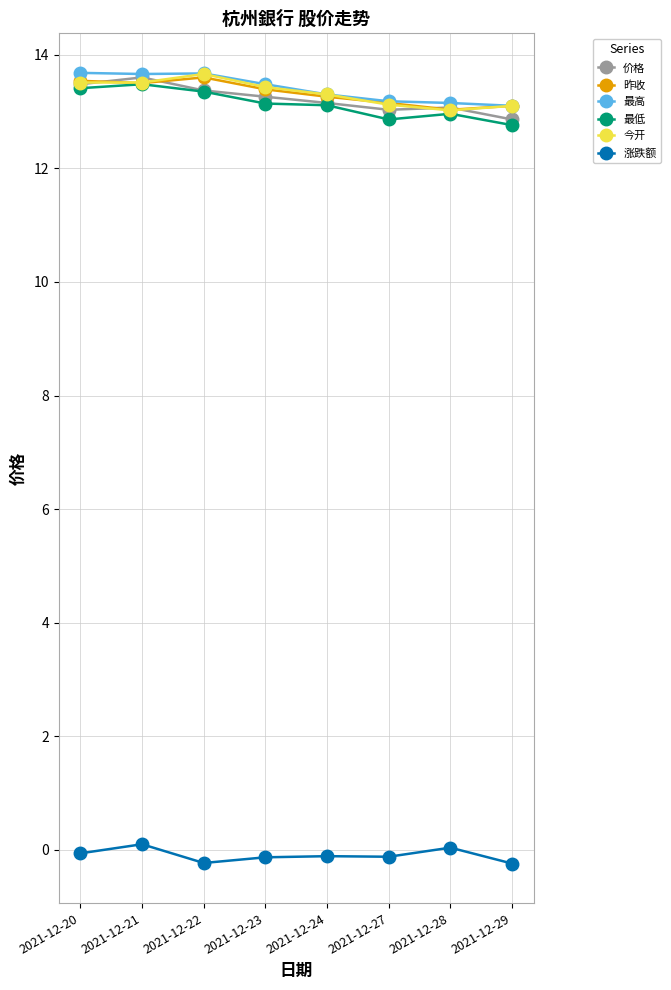

The 最高 series shows 19.9 at 2021-12-28. True or false?

False